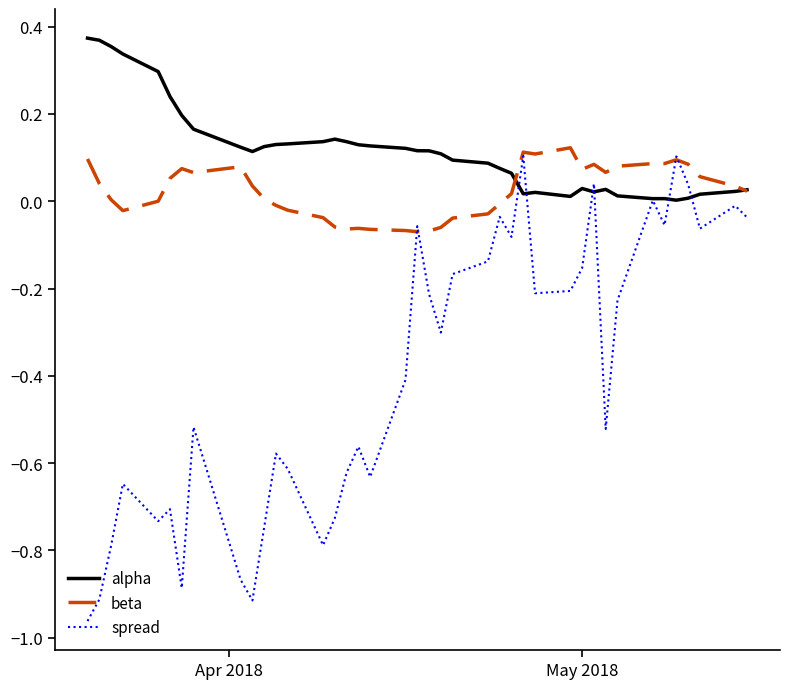

True or false: beta and spread cross at least once.

True